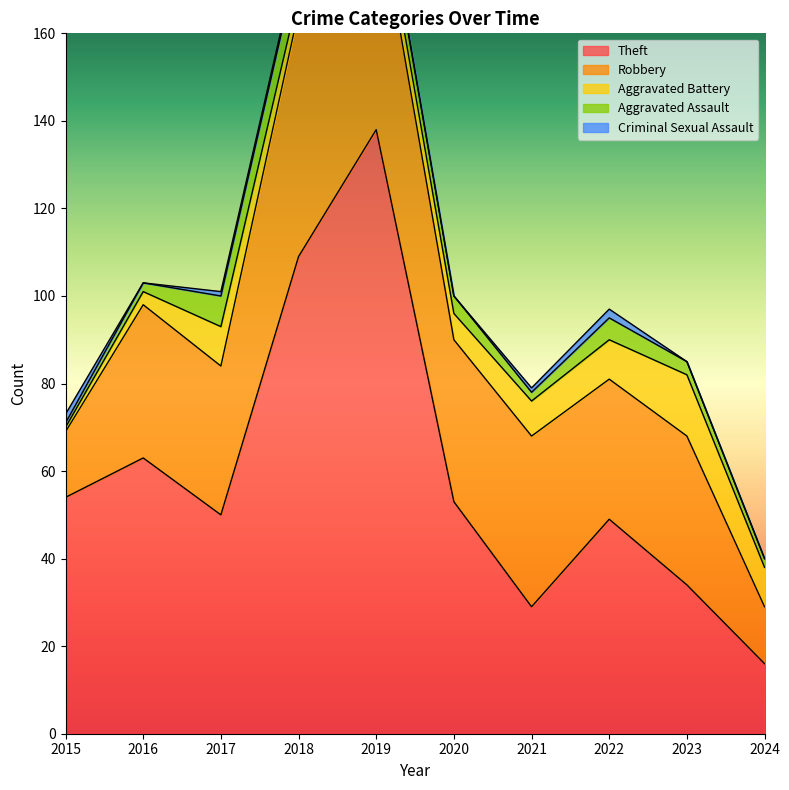

What is the sum of all Aggravated Battery values?

68